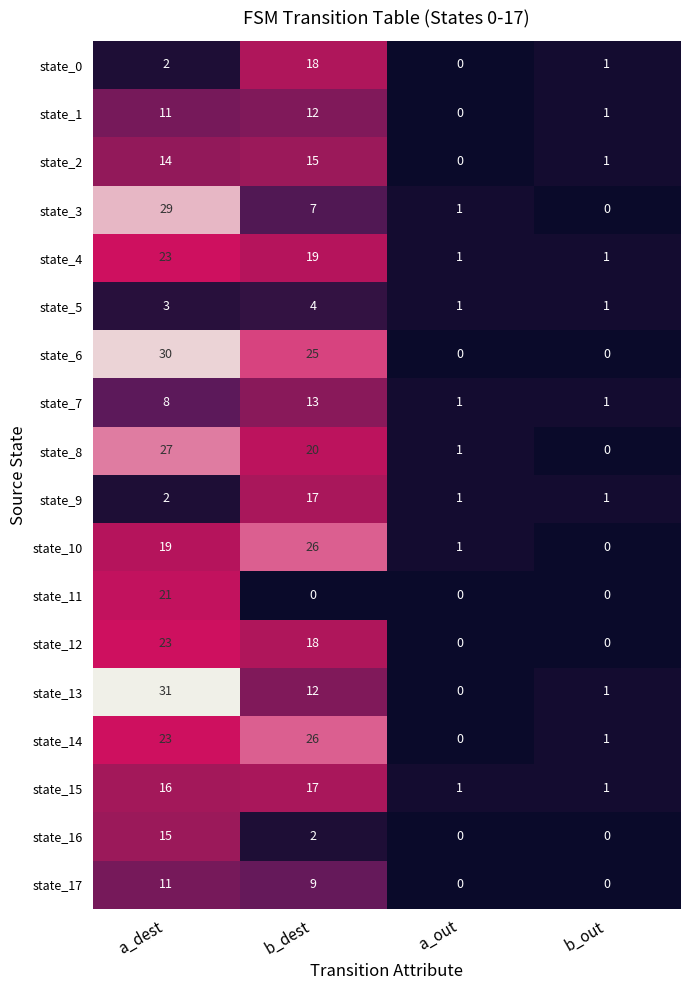

What is the sum of the state_14 values at b_dest and b_out?

27